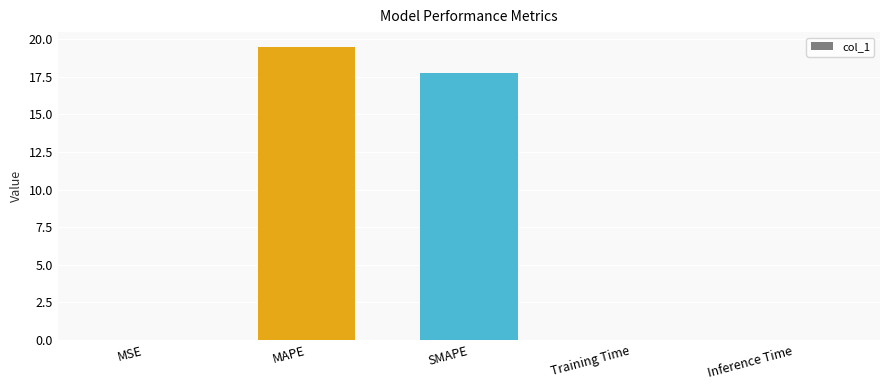

Is it true that the value at MAPE is 31.5?

False